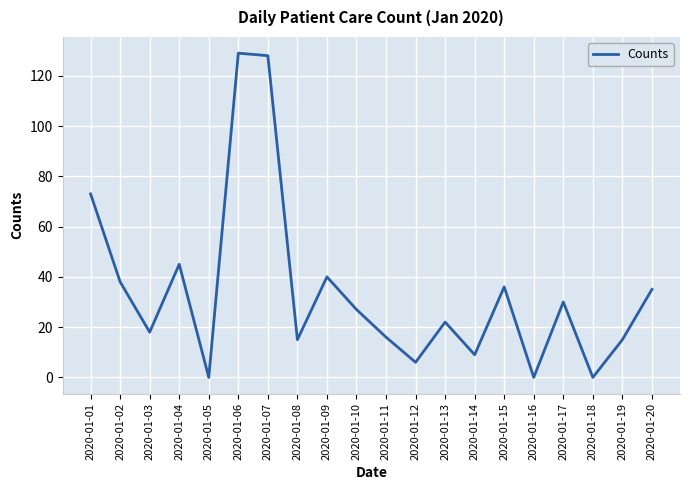

Reading left to right, transcribe all the data shown in this chart.

2020-01-01=73	2020-01-02=38	2020-01-03=18	2020-01-04=45	2020-01-05=0	2020-01-06=129	2020-01-07=128	2020-01-08=15	2020-01-09=40	2020-01-10=27	2020-01-11=16	2020-01-12=6	2020-01-13=22	2020-01-14=9	2020-01-15=36	2020-01-16=0	2020-01-17=30	2020-01-18=0	2020-01-19=15	2020-01-20=35